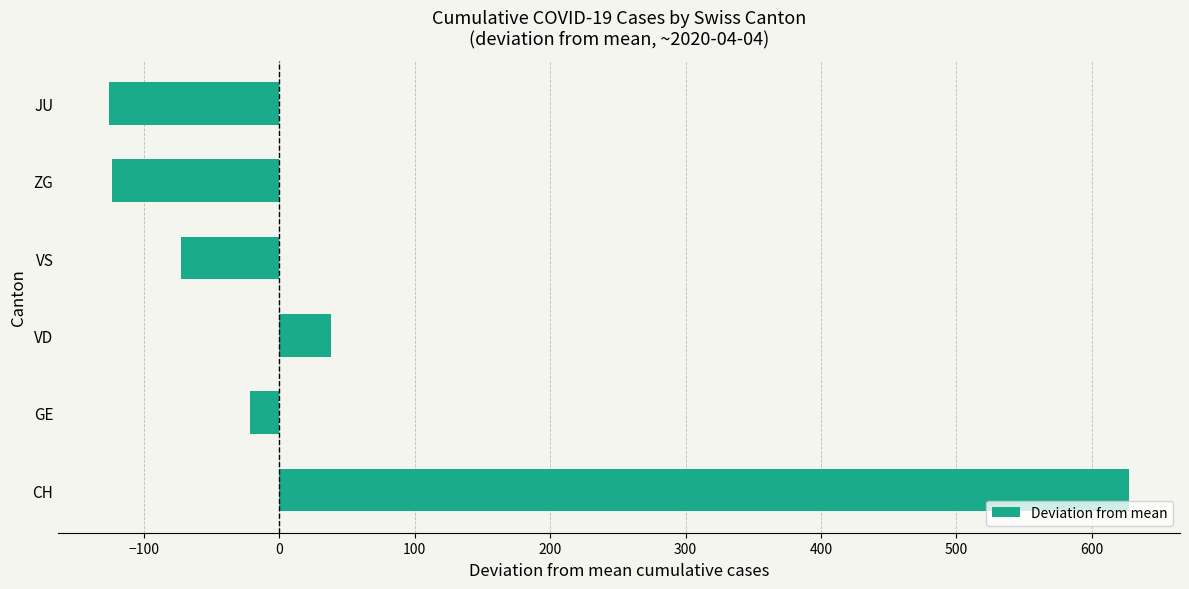

Count the number of values greater than -21.

2